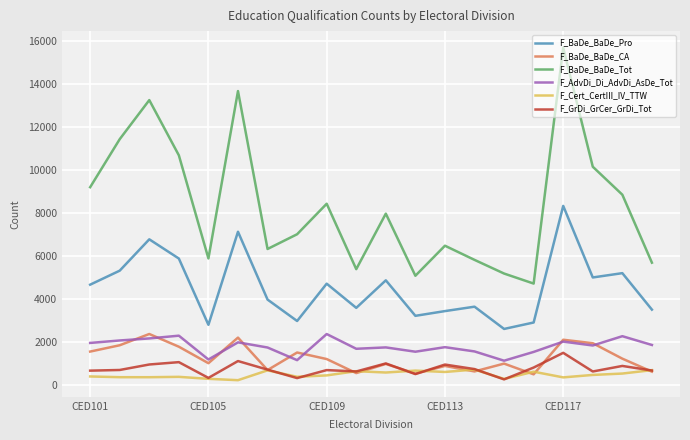

What is the lowest value of the F_AdvDi_Di_AdvDi_AsDe_Tot series?

1128